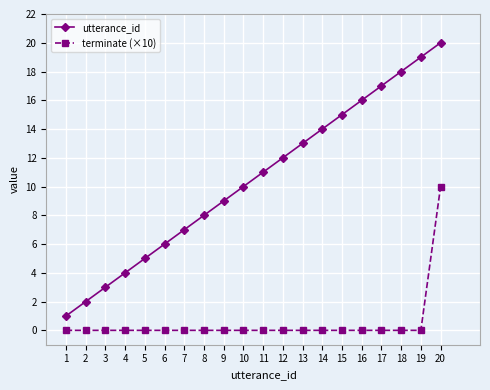

Rank the series at 2 from lowest to highest value.

terminate (×10), utterance_id